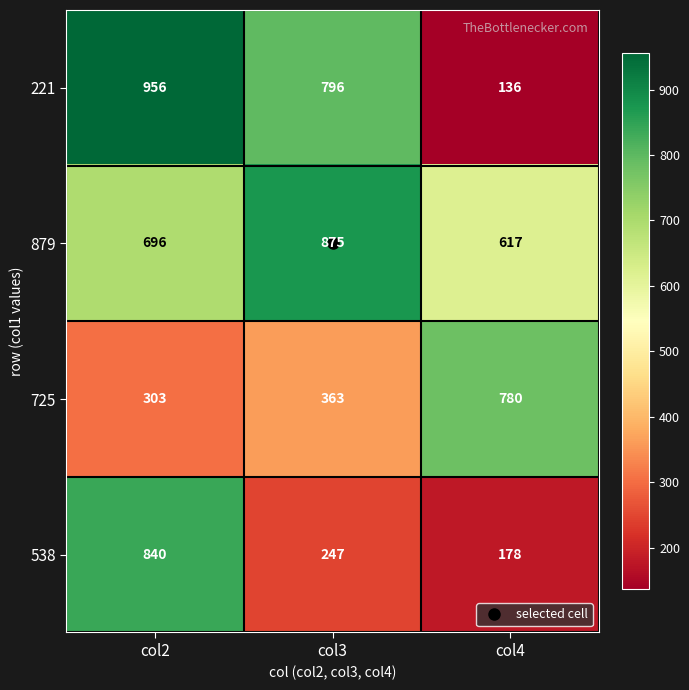

What is the difference between the maximum and minimum values in the 725 series?

477